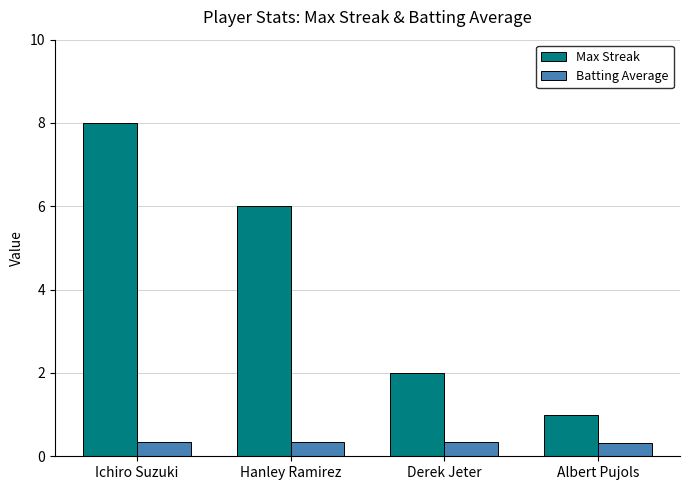

Which series has the largest range (max minus min)?

Max Streak